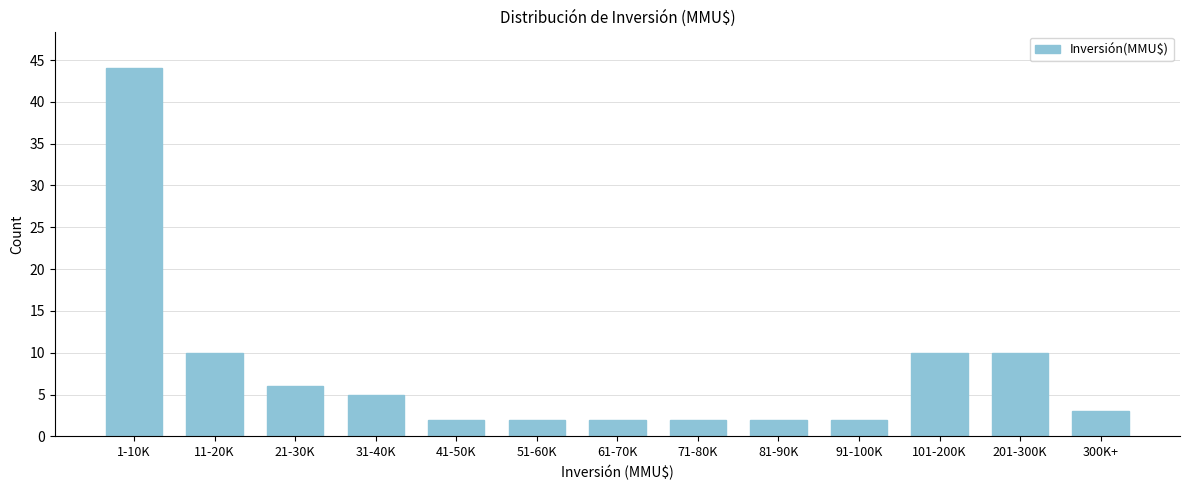

Reading left to right, transcribe all the data shown in this chart.

44	10	6	5	2	2	2	2	2	2	10	10	3